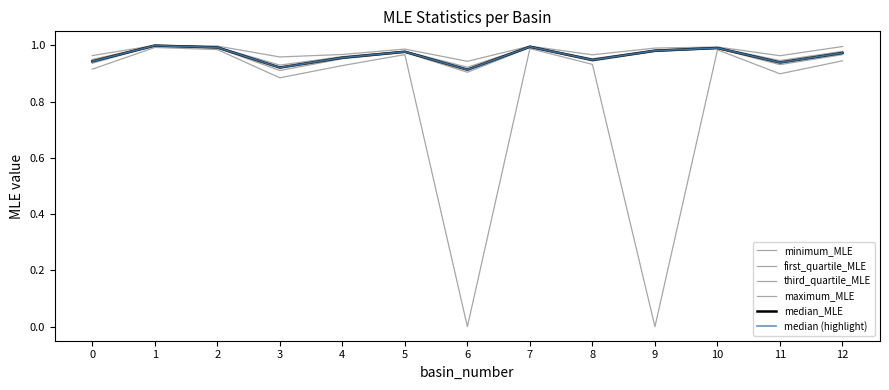

At which category is the sum across all series the highest?

1